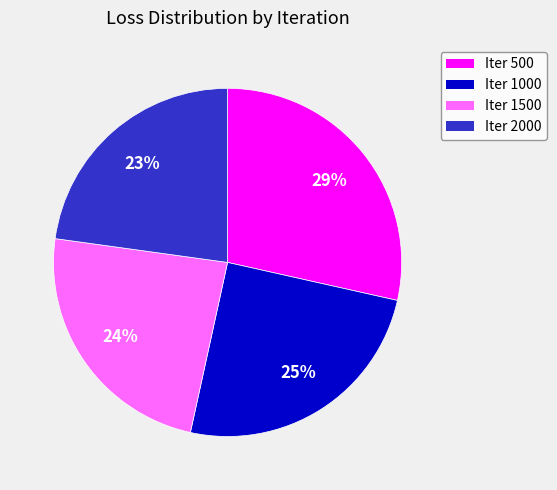

Is there a majority slice in this chart?

No